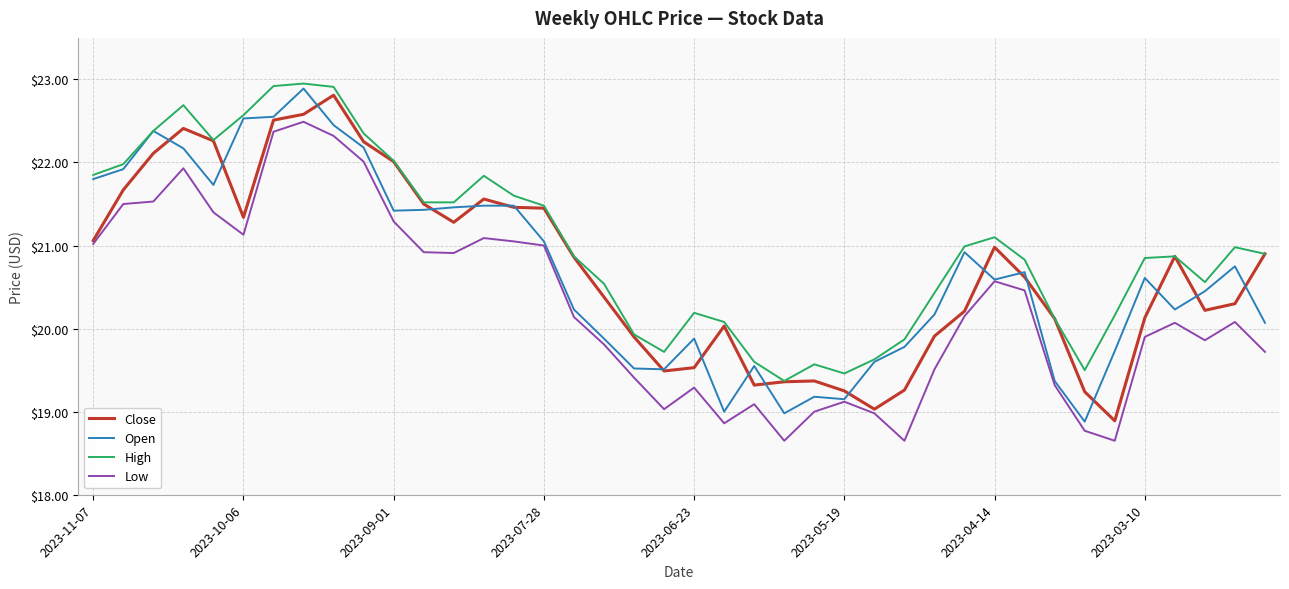

How many distinct data groups are displayed?

4